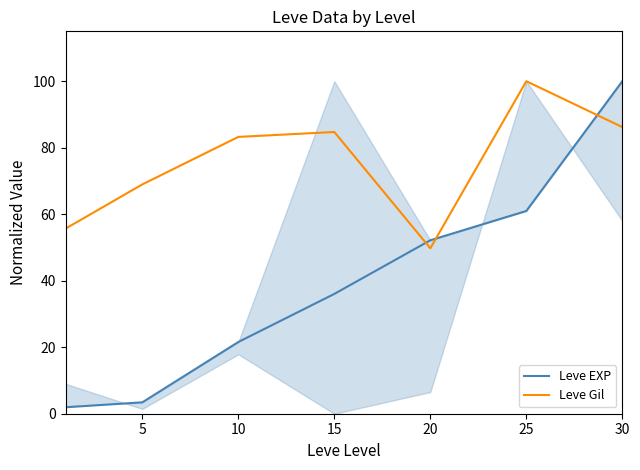

Is the value of Leve Gil at 30 greater than the value of Leve EXP at 30?

No